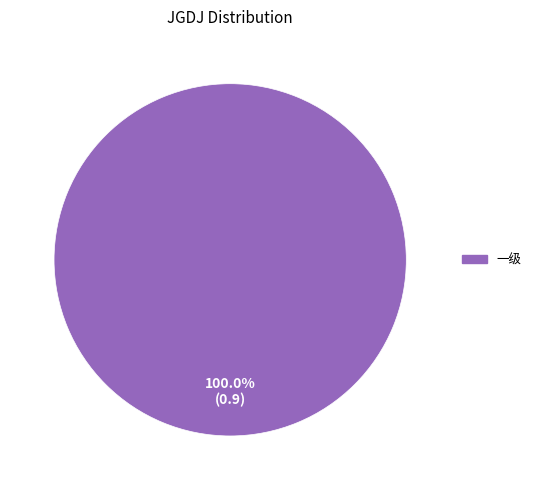

Rank the categories by value from lowest to highest.

一级